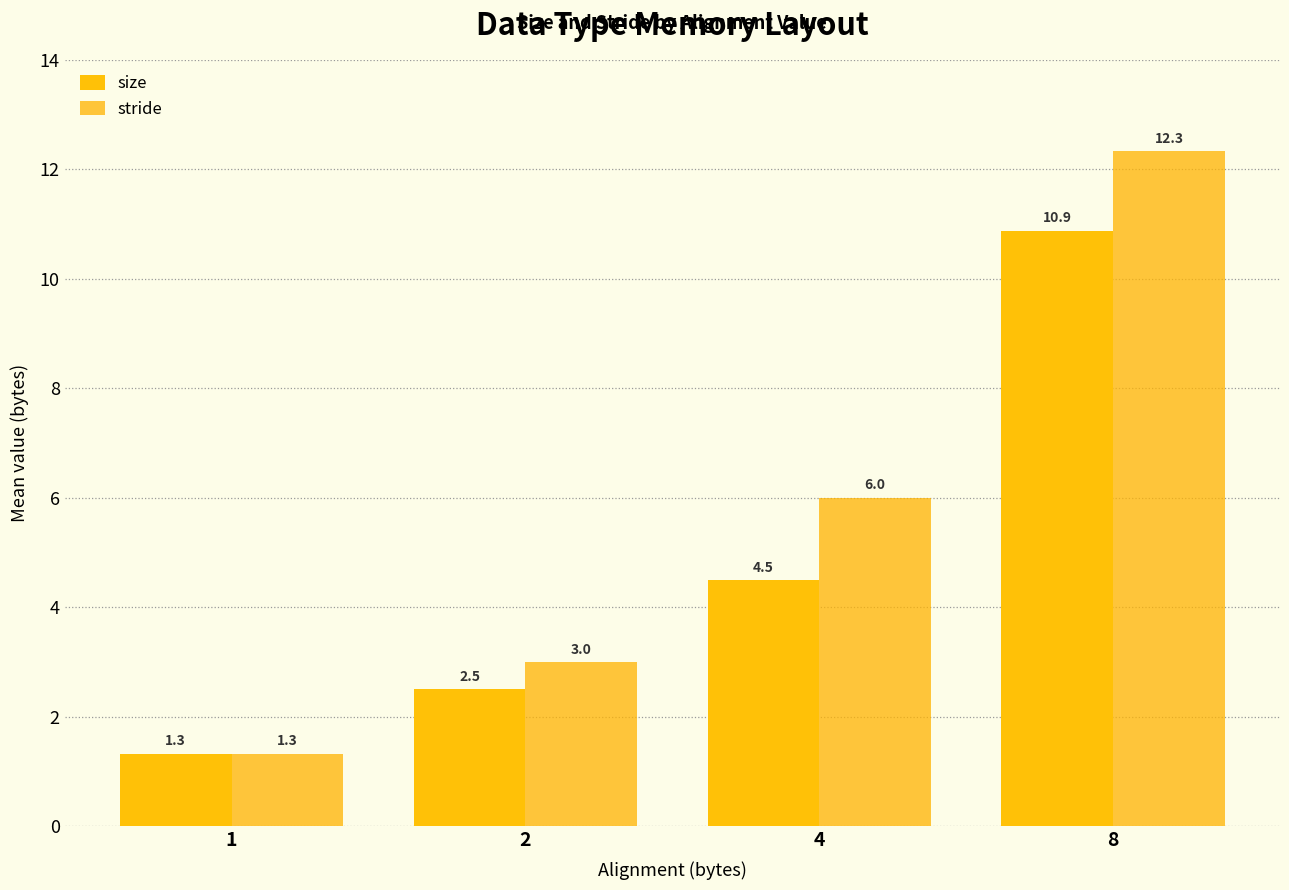

Reading left to right, list all the values displayed in this chart.

size: 1=1.3	2=2.5	4=4.5	8=10.9
stride: 1=1.3	2=3.0	4=6.0	8=12.3